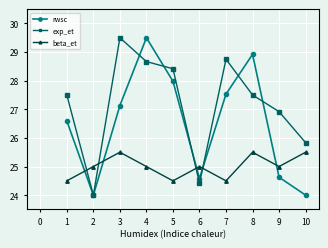

List the series in order of their overall mean, lowest first.

beta_et, rwsc, exp_et